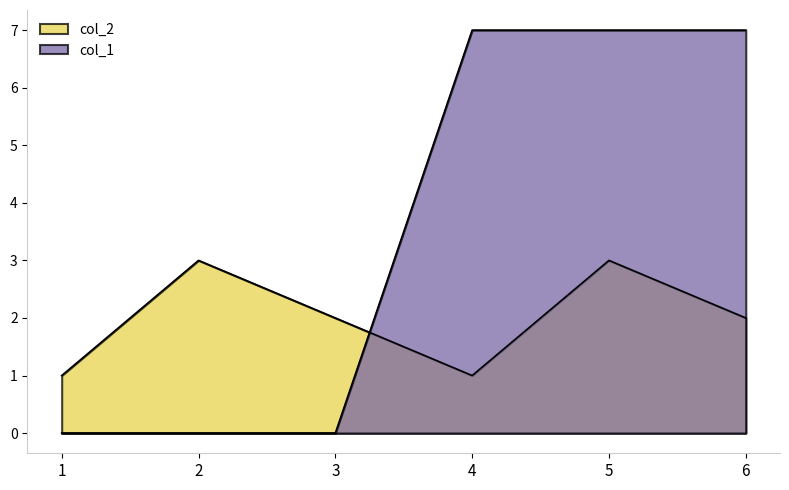

At which label does col_2 reach its peak?

2